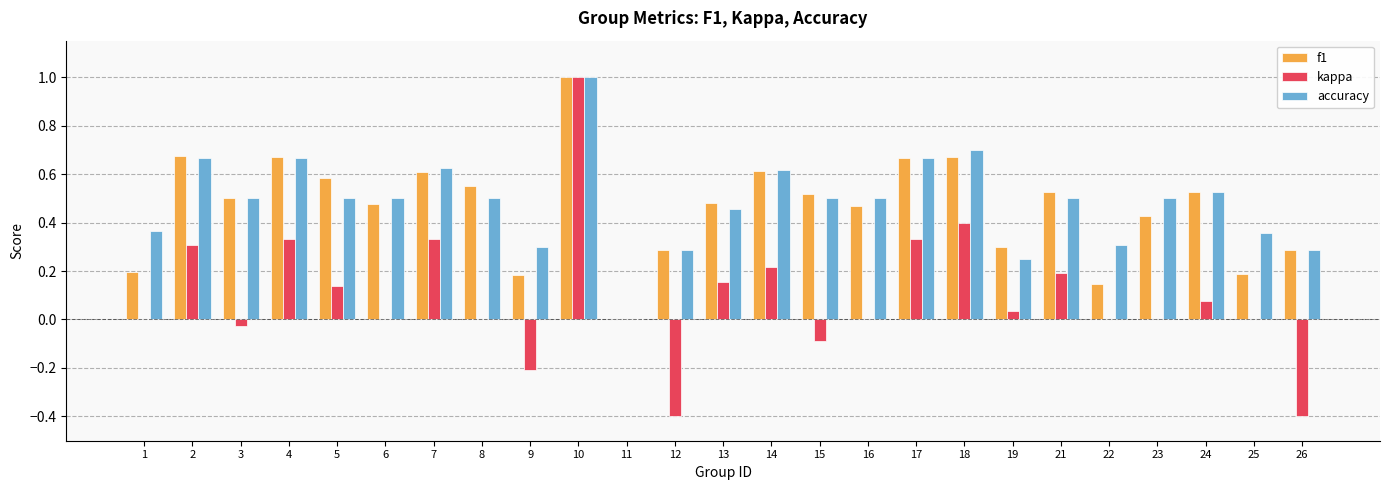

At which category is the sum across all series the highest?

10